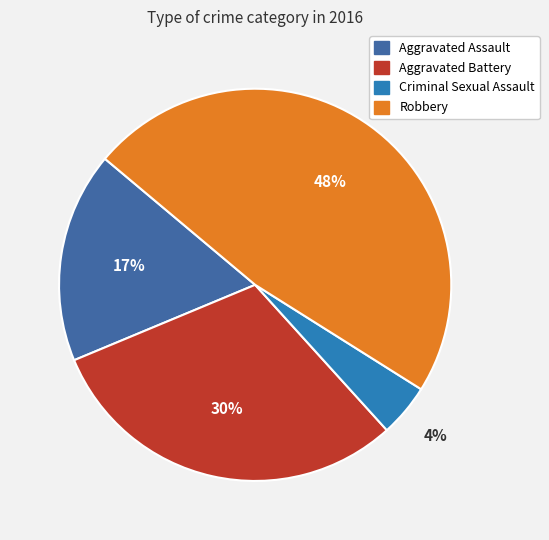

What portion of the pie excludes Aggravated Assault?

82.6%